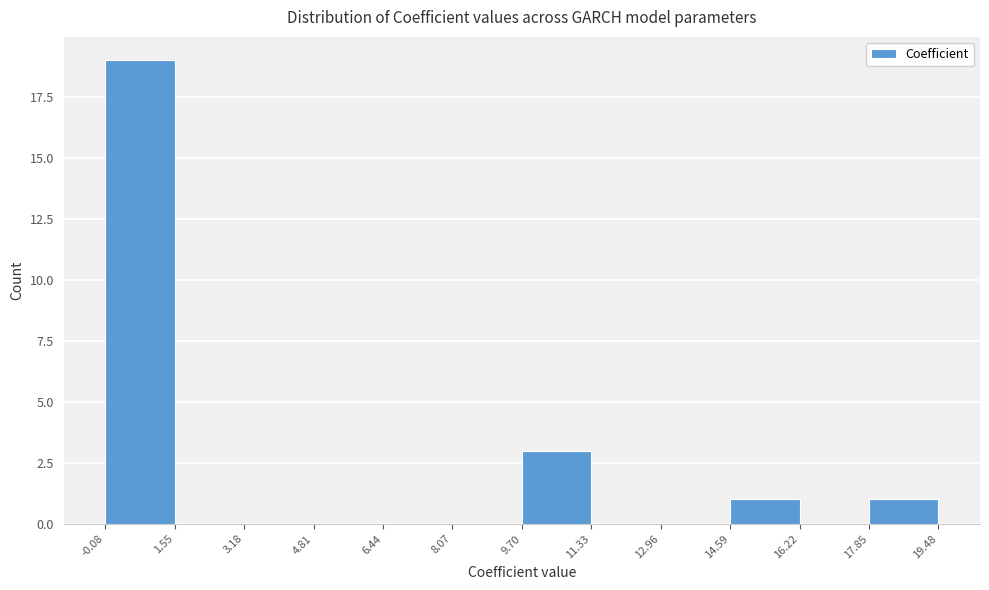

Reading left to right, transcribe this chart: for each bar, give the range it covers on the x-axis and its height. The values are not printed on the chart, so give them approximately, as read against the axis.

-0.08 to 1.55: 19
1.55 to 3.18: 0
3.18 to 4.81: 0
4.81 to 6.44: 0
6.44 to 8.07: 0
8.07 to 9.70: 0
9.70 to 11.33: 3
11.33 to 12.96: 0
12.96 to 14.59: 0
14.59 to 16.22: 1
16.22 to 17.85: 0
17.85 to 19.48: 1